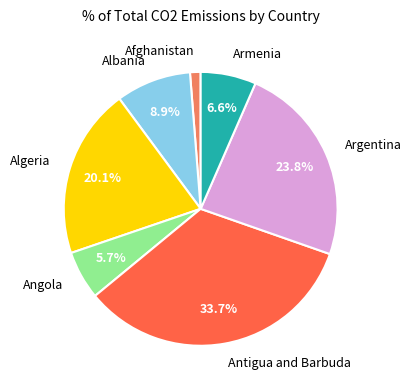

Is there any slice that represents more than half of the pie?

No